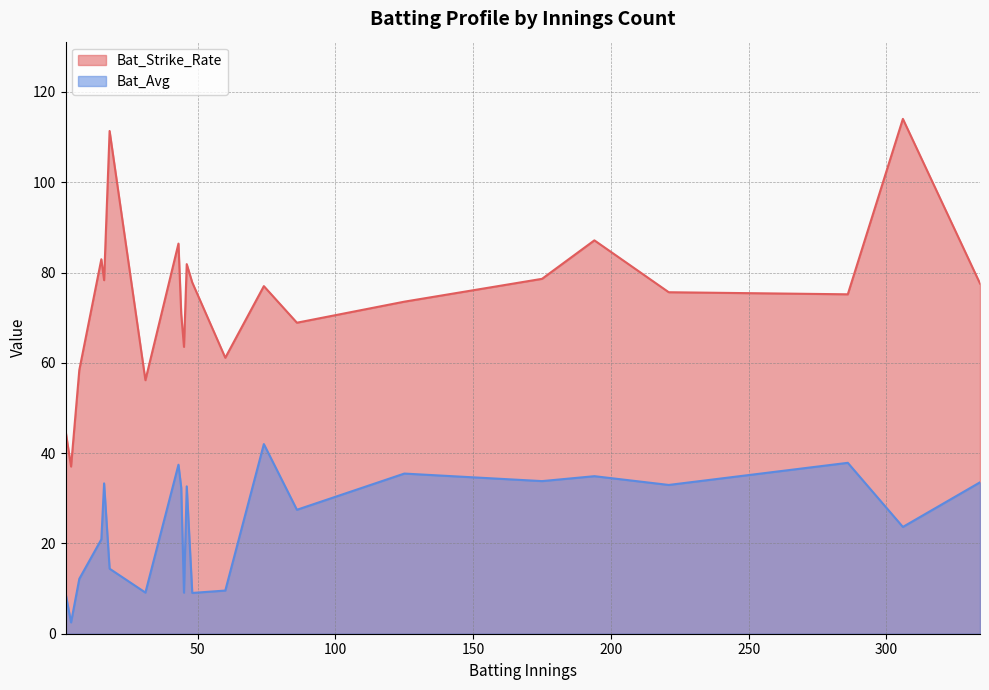

Which series has the widest spread of values?

Bat_Strike_Rate